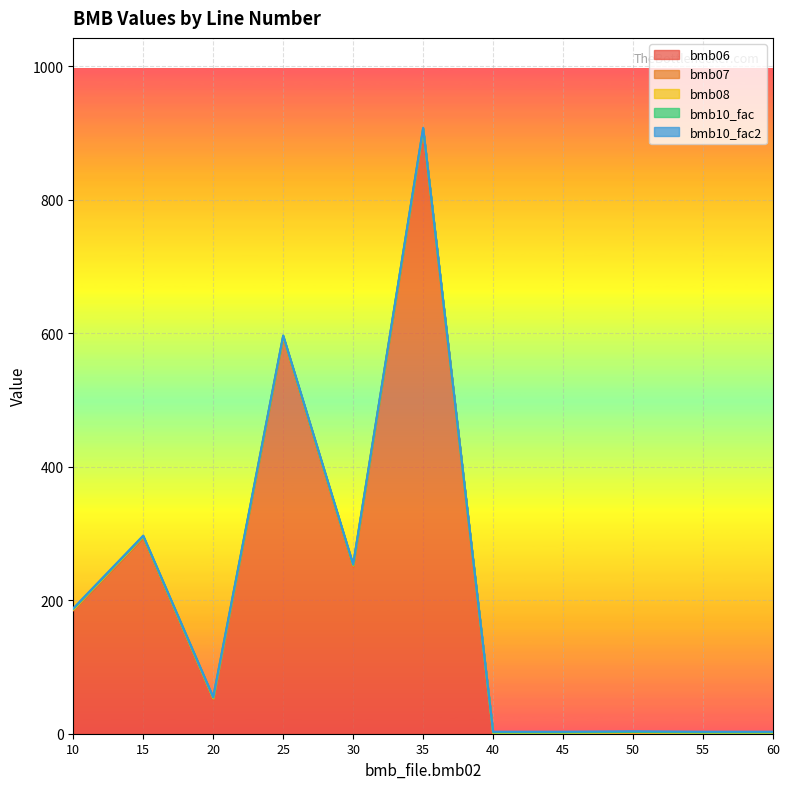

At 30, list the series in order from smallest to largest.

bmb08, bmb07, bmb10_fac, bmb10_fac2, bmb06